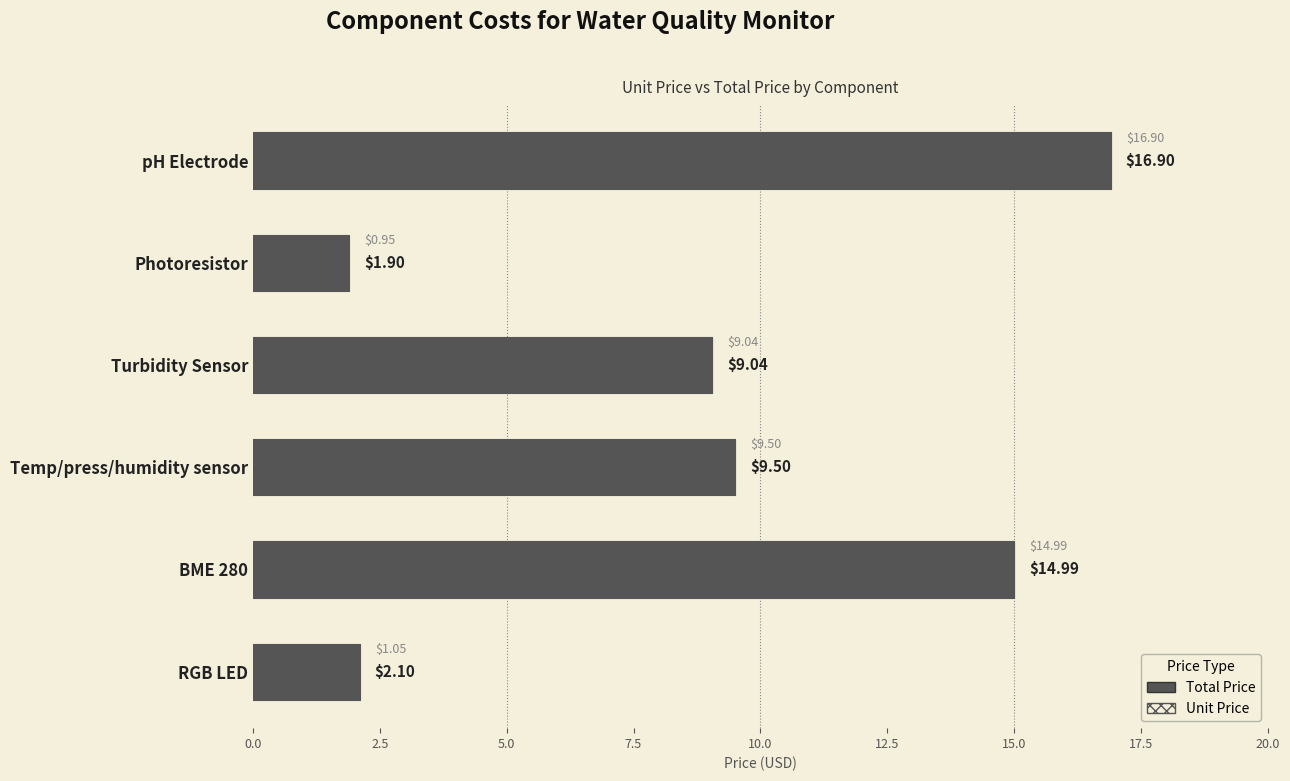

Reading left to right, what are all the values shown in this chart?

TOTAL PRICE: 16.9	1.9	9.0	9.5	15.0	2.1
UNIT PRICE: 16.9	0.9	9.0	9.5	15.0	1.1